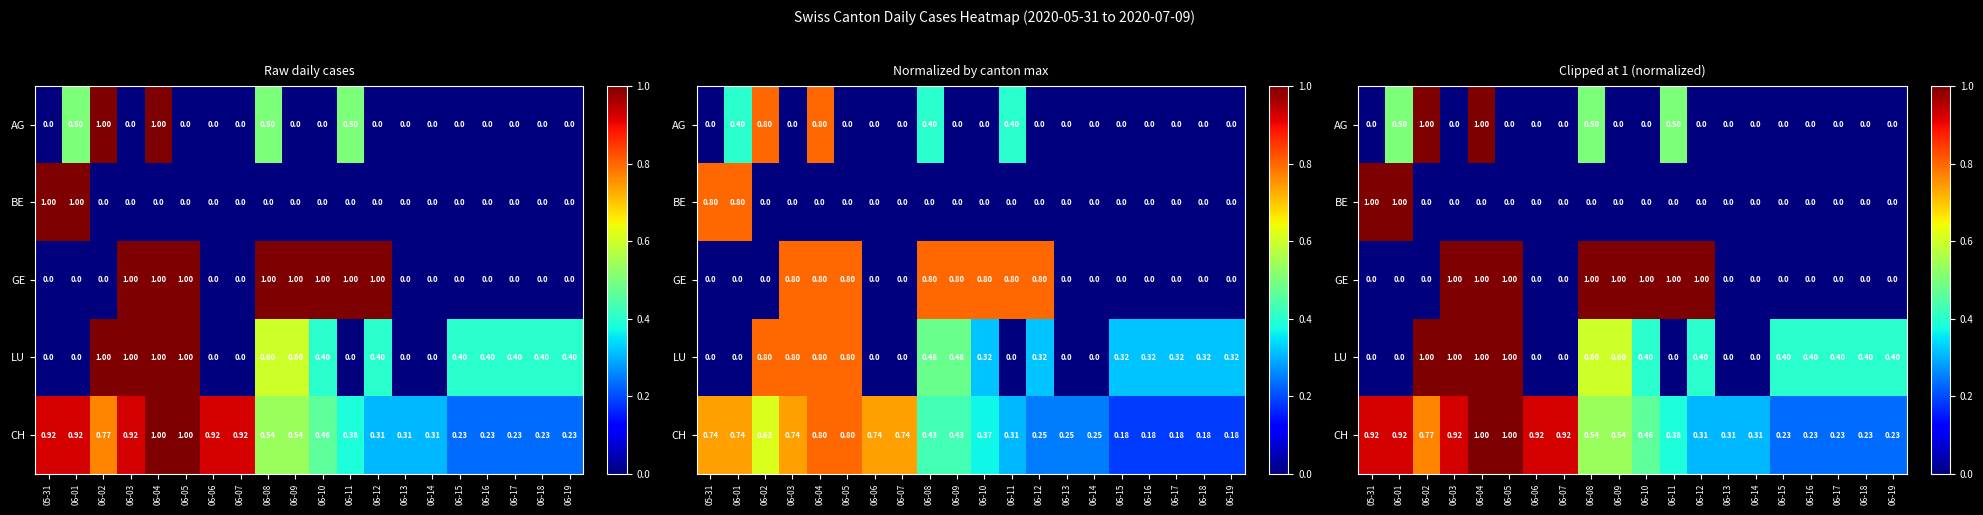

List the labels in order of LU value, largest first.

06-02, 06-03, 06-04, 06-05, 06-08, 06-09, 06-10, 06-12, 06-15, 06-16, 06-17, 06-18, 06-19, 05-31, 06-01, 06-06, 06-07, 06-11, 06-13, 06-14